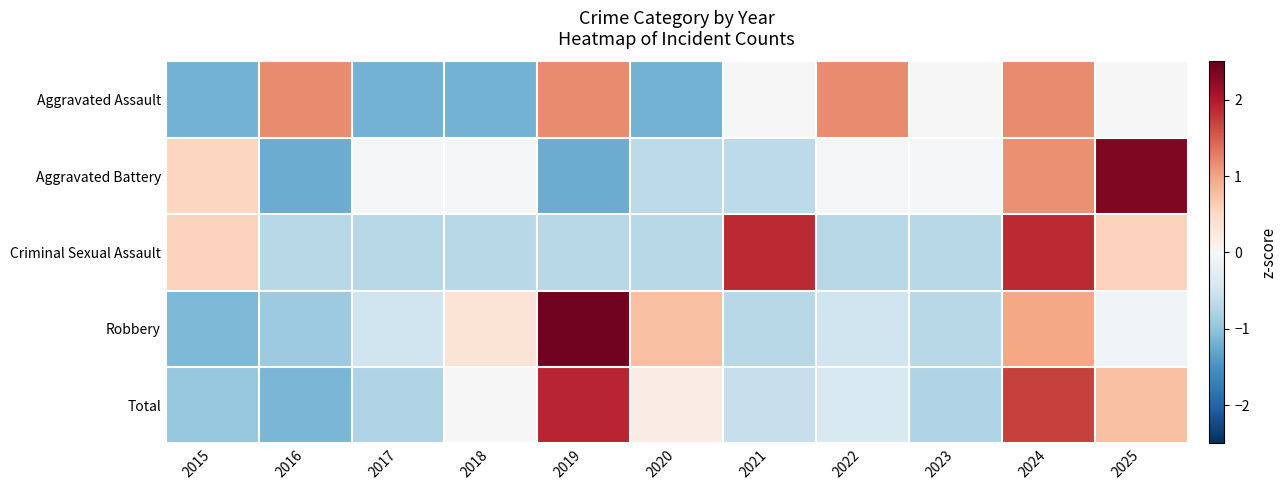

What is the total value across all series at 2023?

-2.2